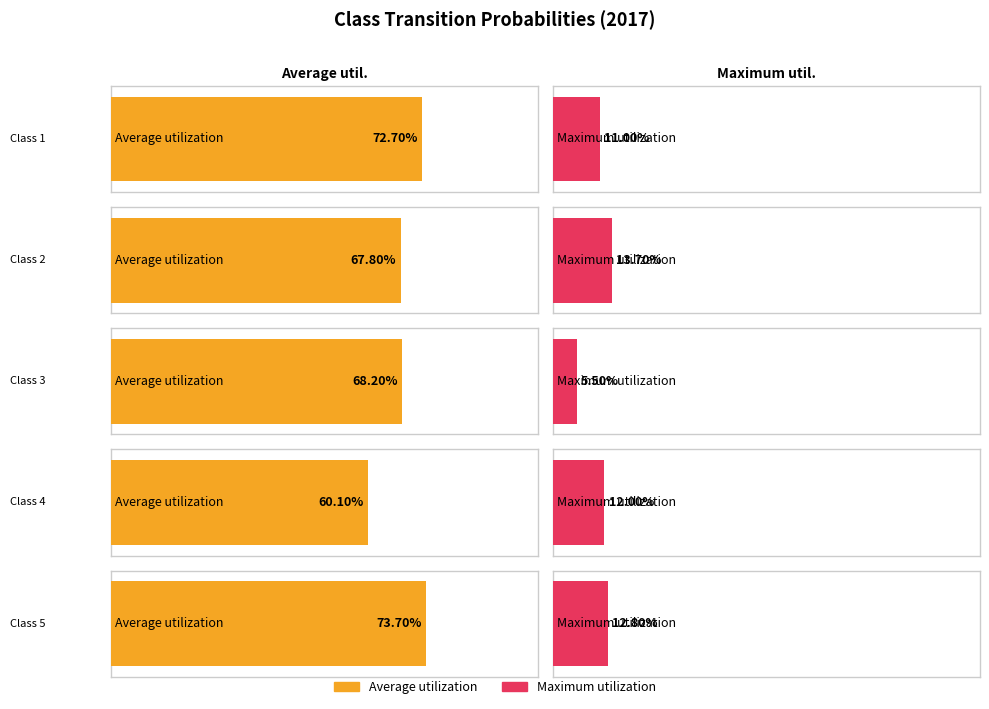

How many Maximum utilization values are between 0 and 1?

5